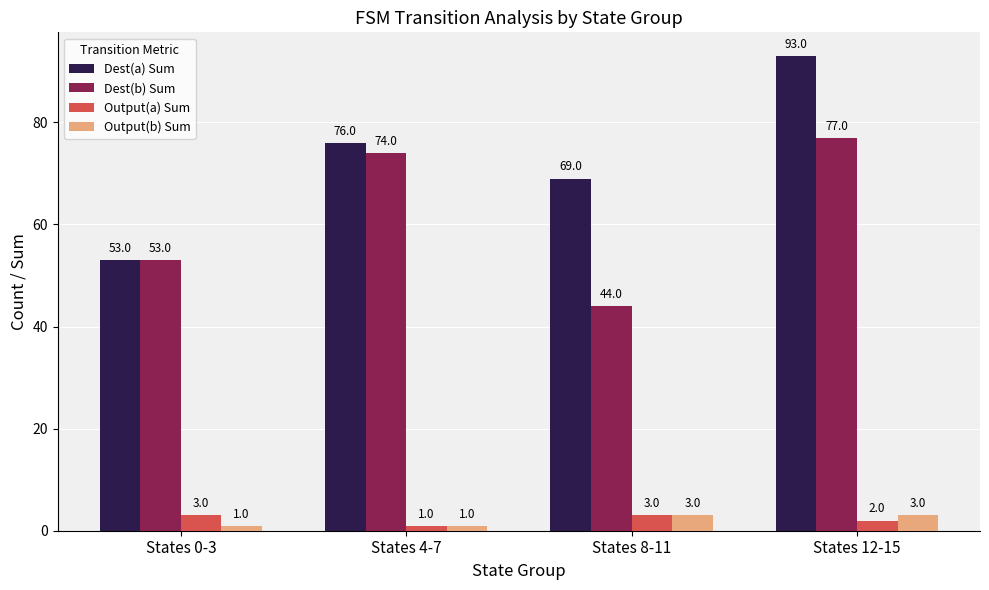

Where is Dest(b) Sum nearest to the value 60?

States 0-3